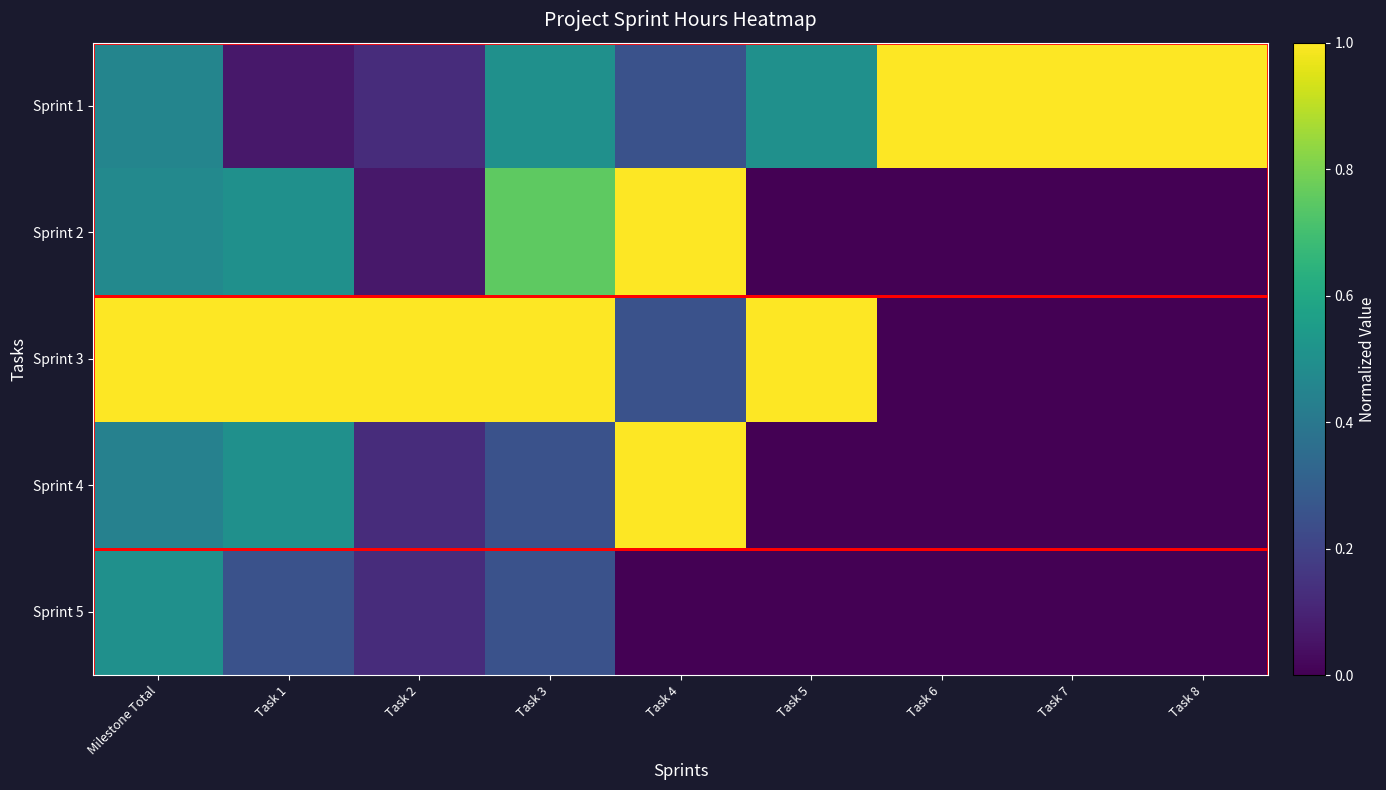

What is the total value across all series at Task 1?

2.3